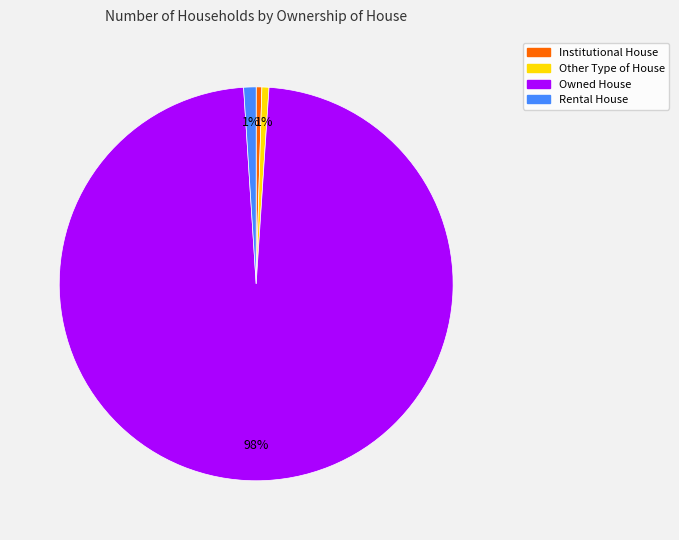

The Owned House slice represents 98% of the pie. True or false?

True